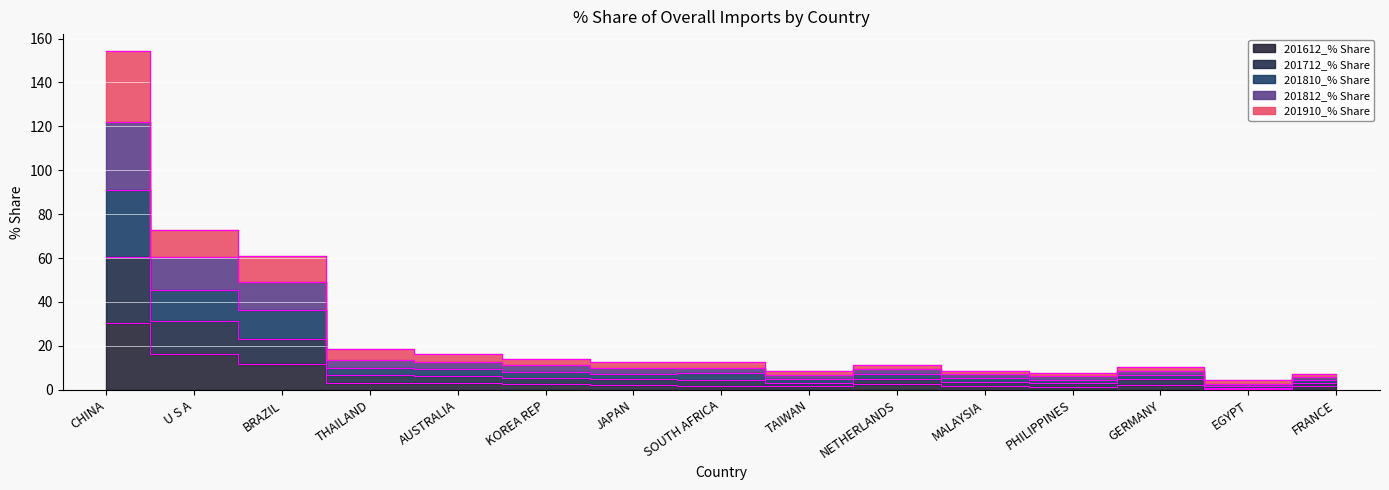

The value of 201810_% Share at MALAYSIA is 8.8. True or false?

True